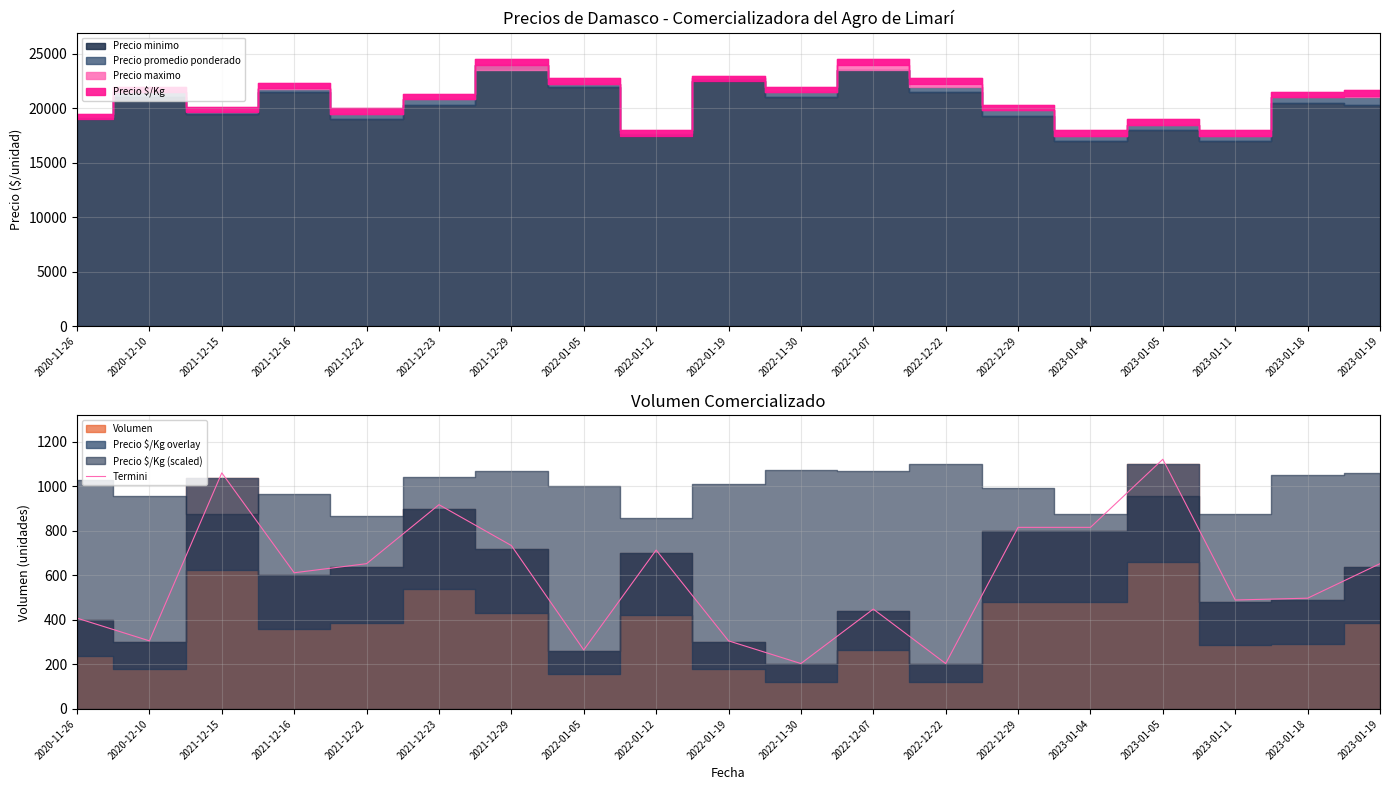

Reading left to right, extract all data points from this chart.

408.0	306.0	1060.8	612.0	652.8	918.0	734.4	265.2	714.0	306.0	204.0	448.8	204.0	816.0	816.0	1122.0	489.6	497.8	652.8